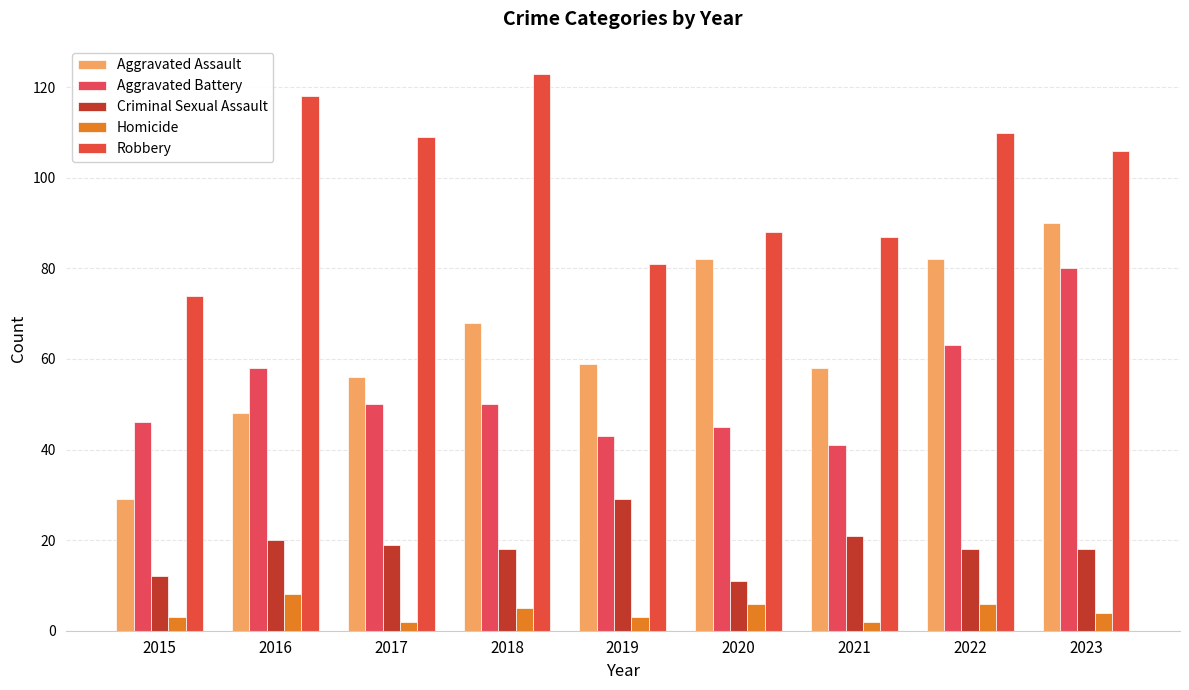

Which series has the largest range (max minus min)?

Aggravated Assault